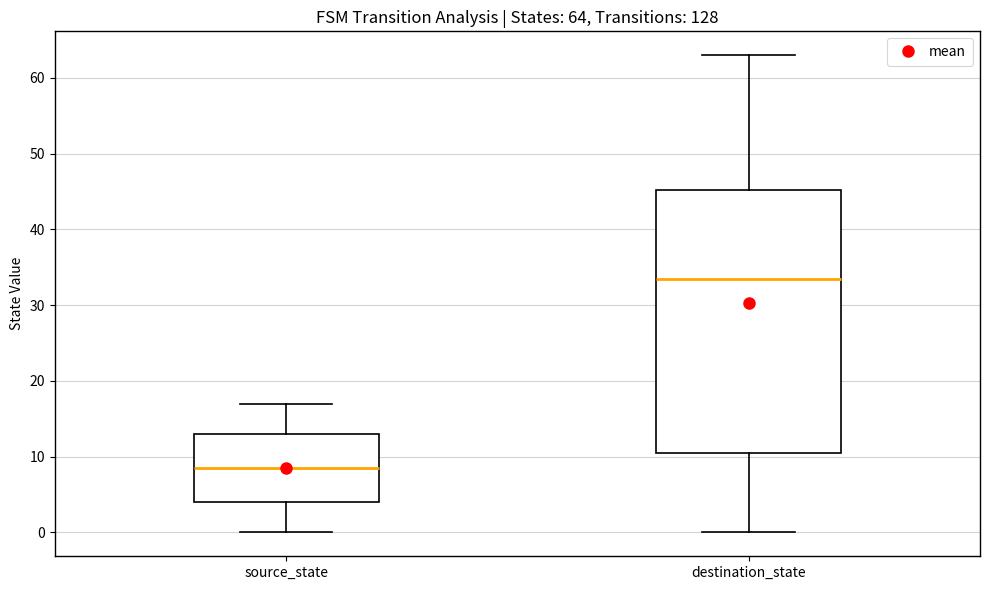

Which box is the tallest, from its lower edge to its upper edge?

destination_state